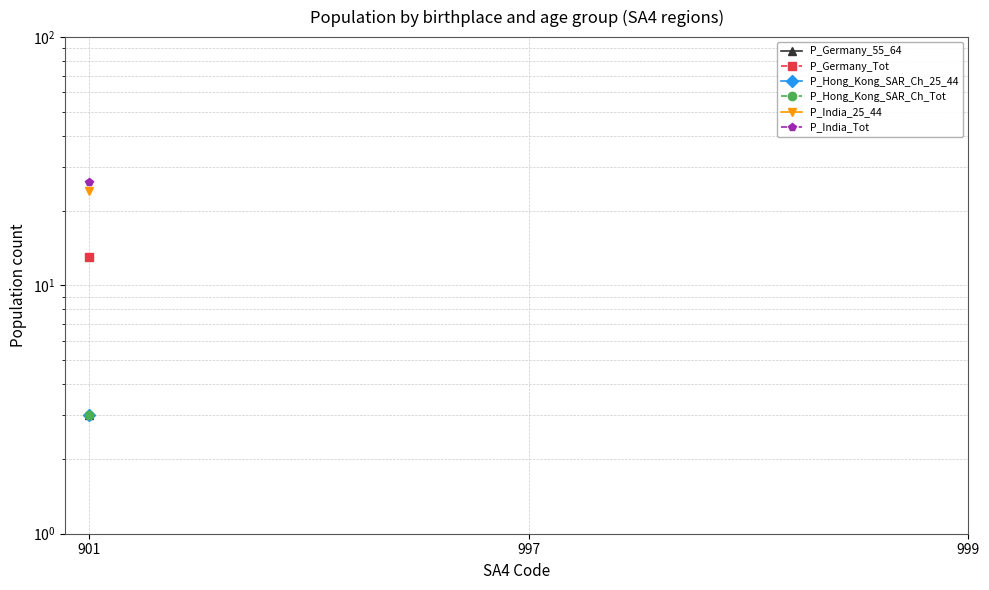

Is the value of P_Germany_Tot at 999 greater than the value of P_Germany_55_64 at 999?

No